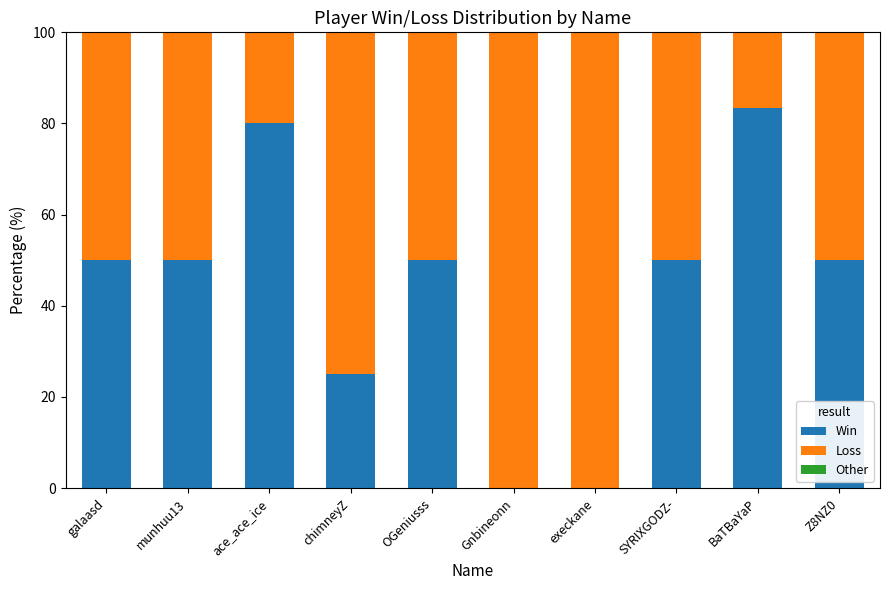

How many data points does each series have?

10